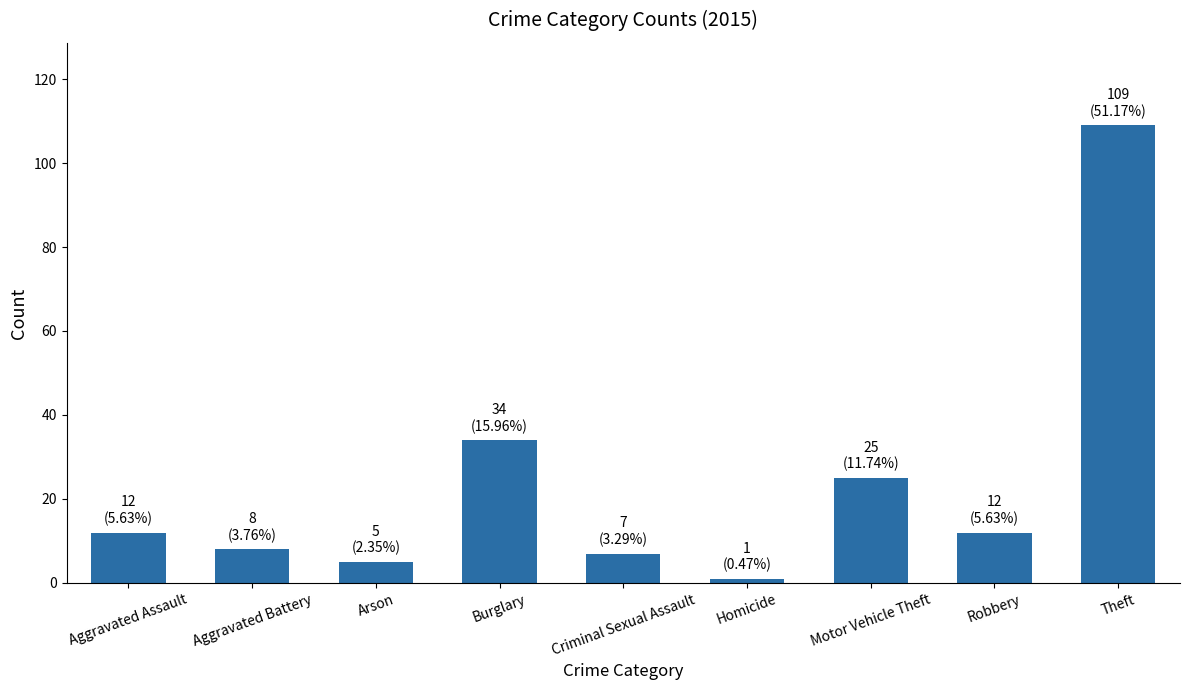

How many distinct data groups are displayed?

1